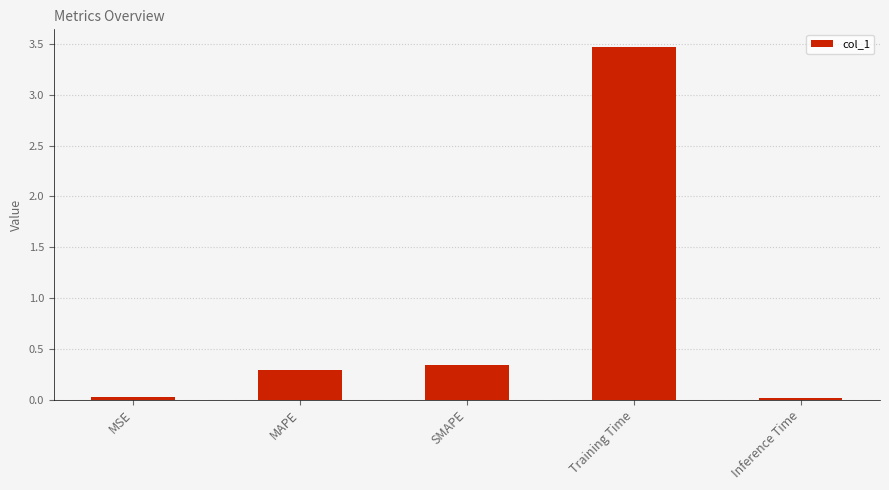

What is the average value?

0.8